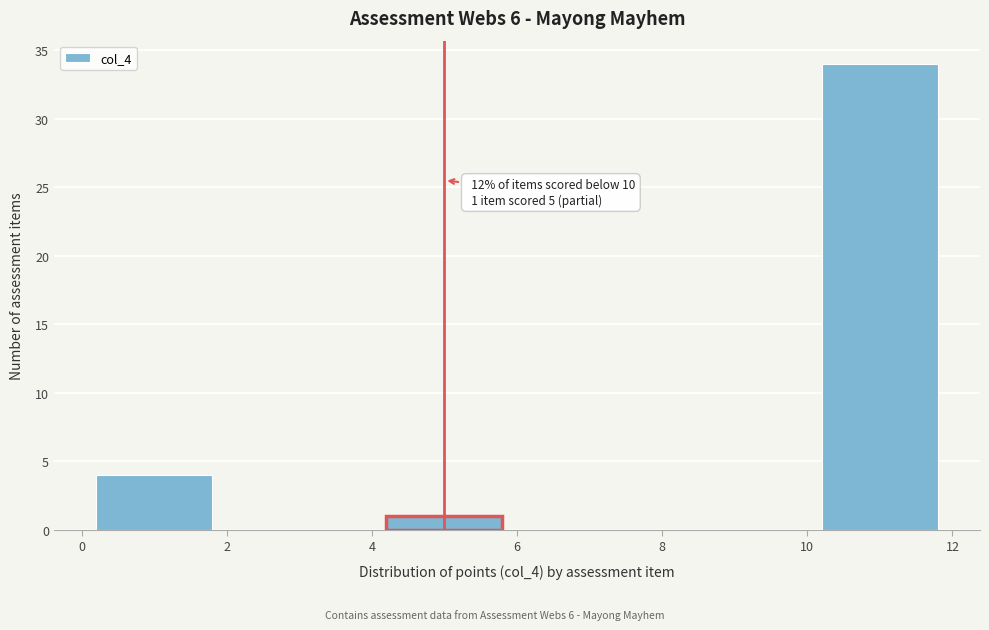

Over which range of the x-axis is the bar tallest?

10 to 12